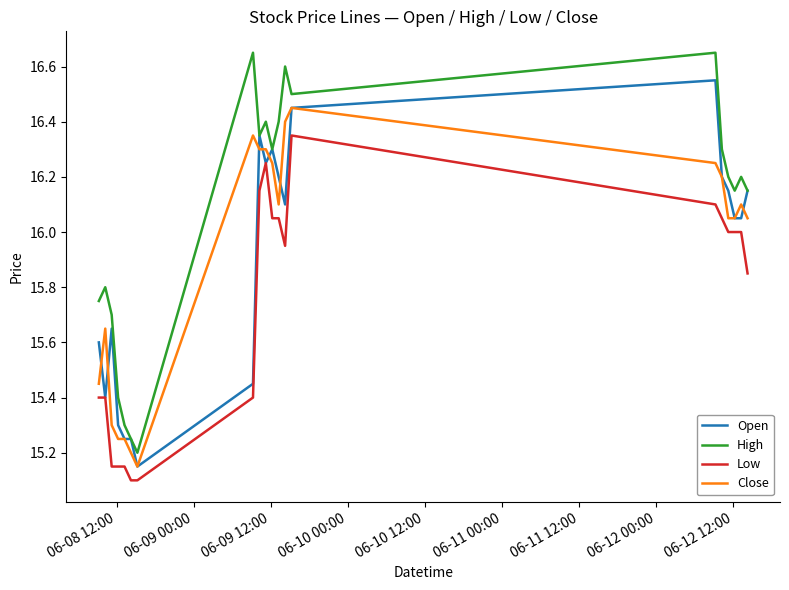

Is this an area chart (filled region under the line)?

No